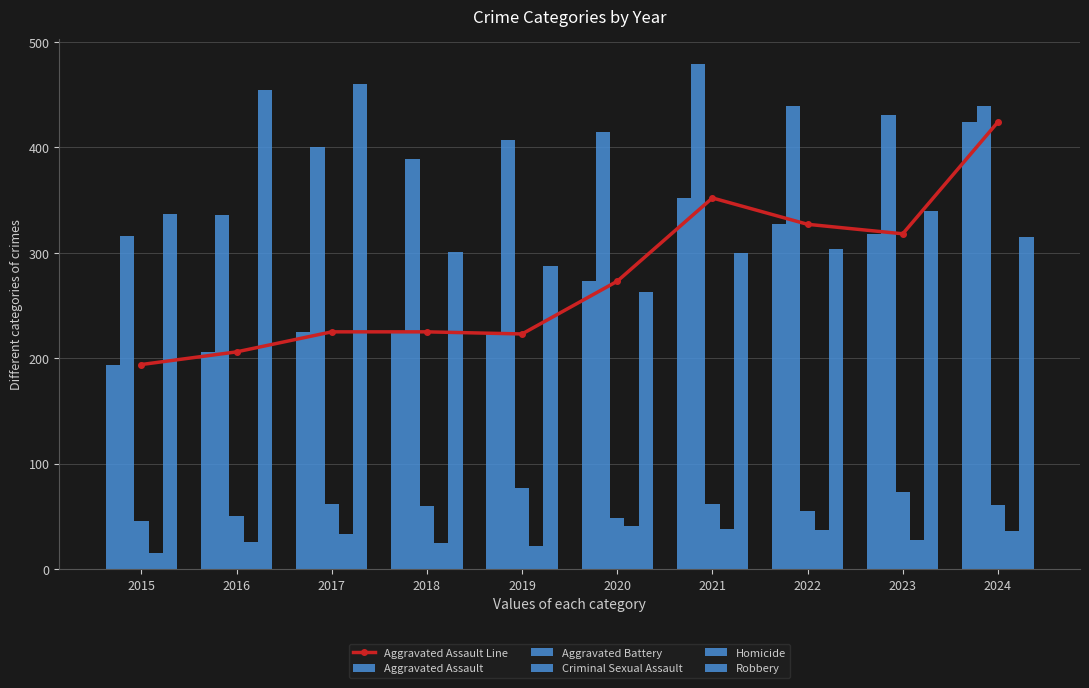

Which series has the largest total across all categories?

Aggravated Battery